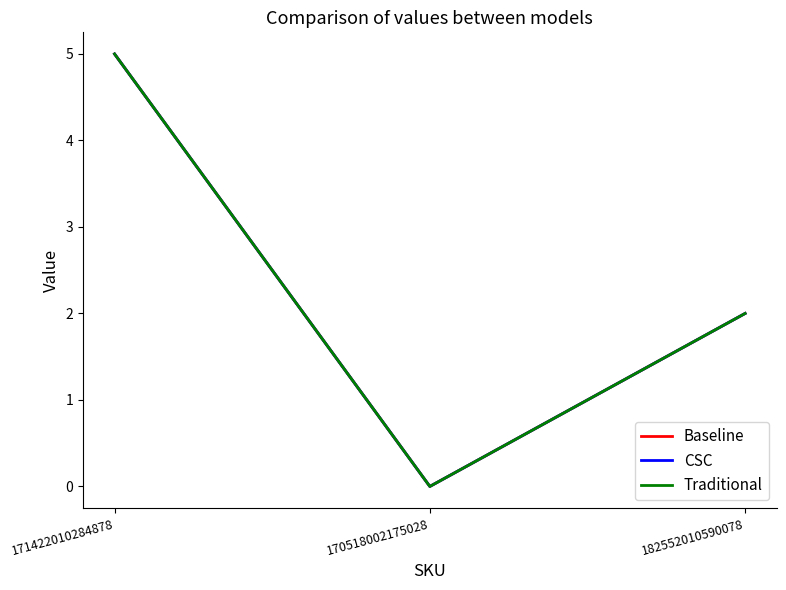

Is it true that CSC equals 0 at 170518002175028?

True